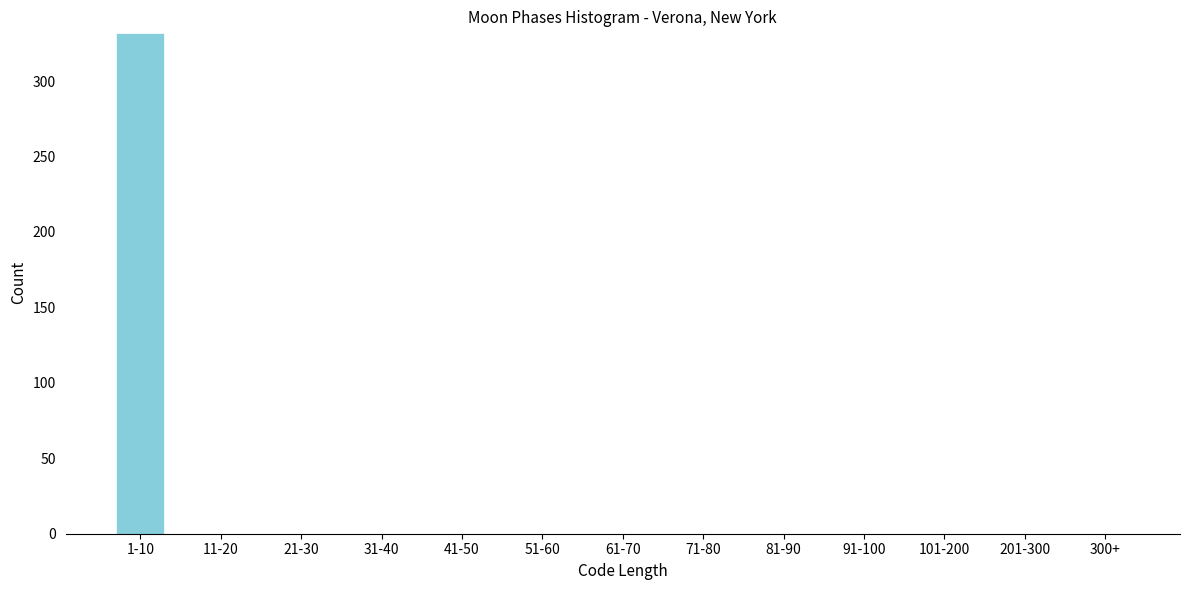

Reading left to right, transcribe all the data shown in this chart.

1-10=332	11-20=0	21-30=0	31-40=0	41-50=0	51-60=0	61-70=0	71-80=0	81-90=0	91-100=0	101-200=0	201-300=0	300+=0